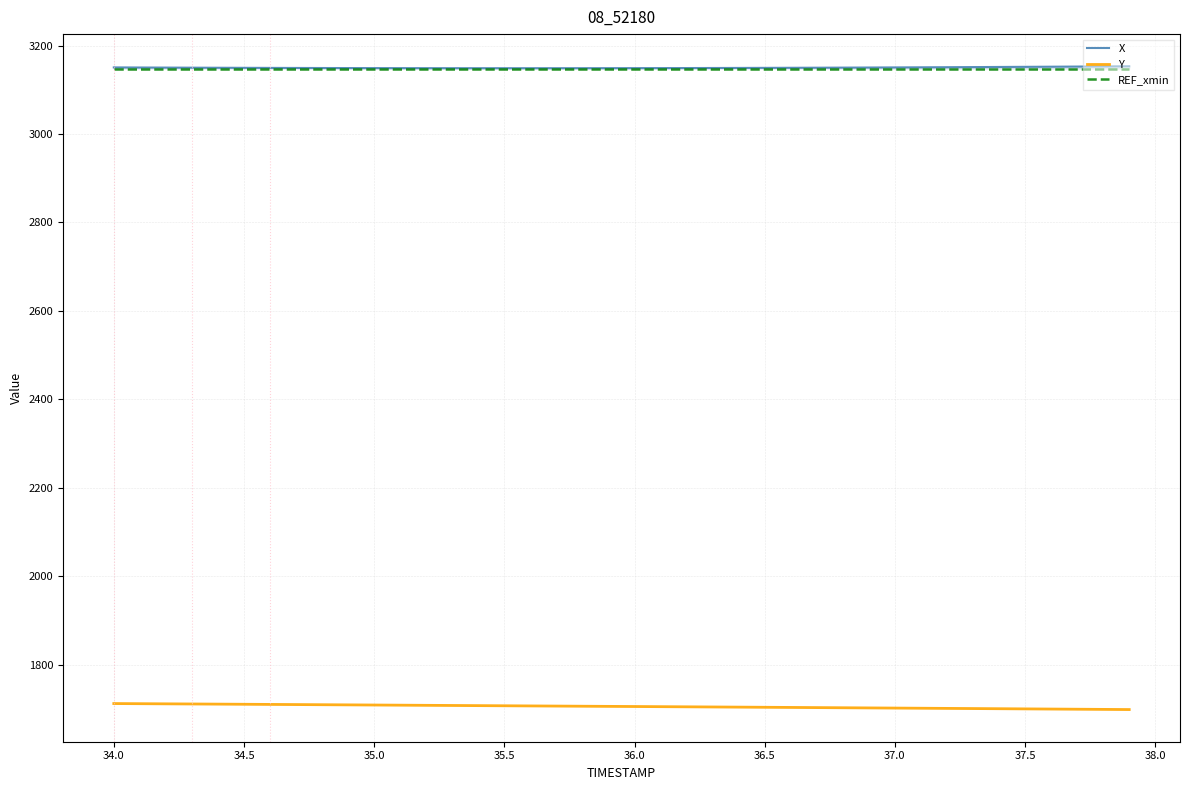

True or false: Y has a value of 2914.3 at 36.0.

False